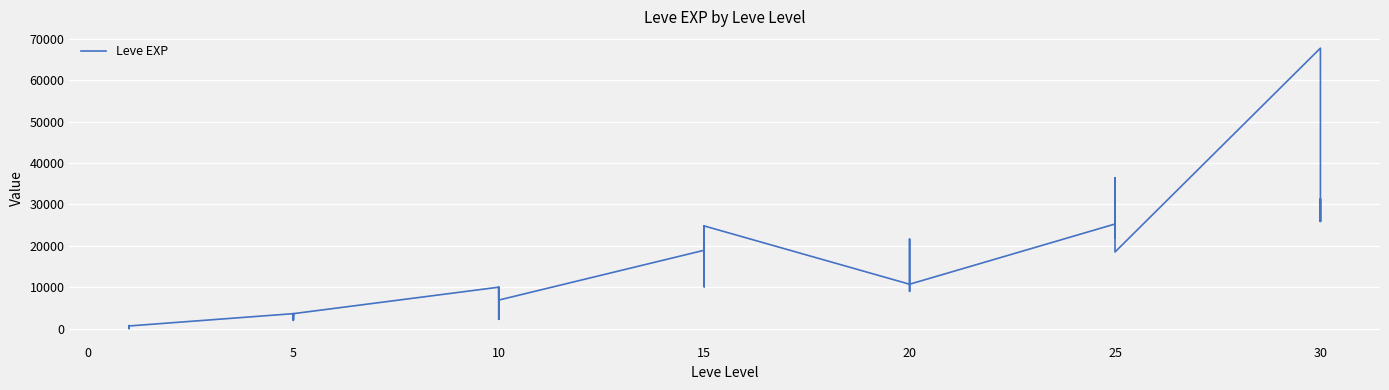

How many interior local peaks (higher than both neighbors) does the data have?

12